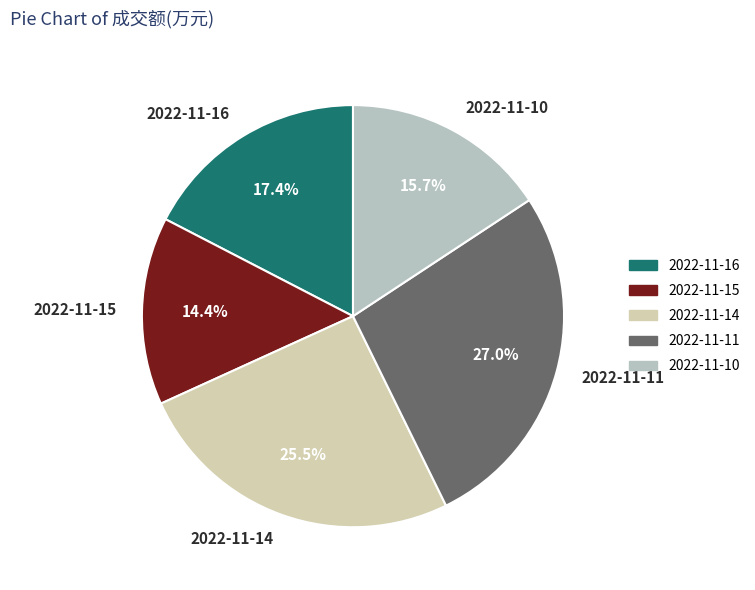

Is the sum of 2022-11-14 and 2022-11-16 greater than half?

No